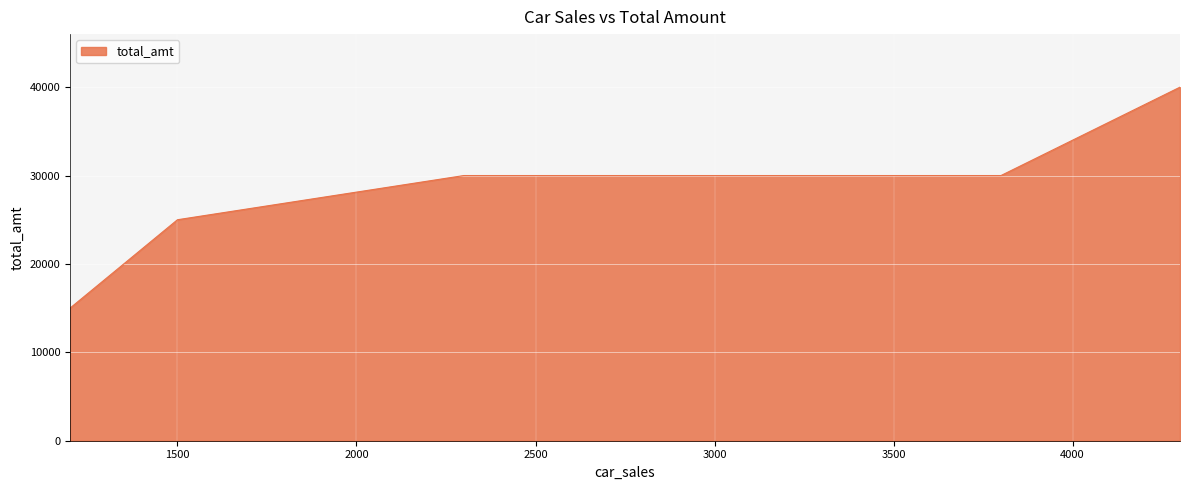

What is the greatest value displayed?

40000